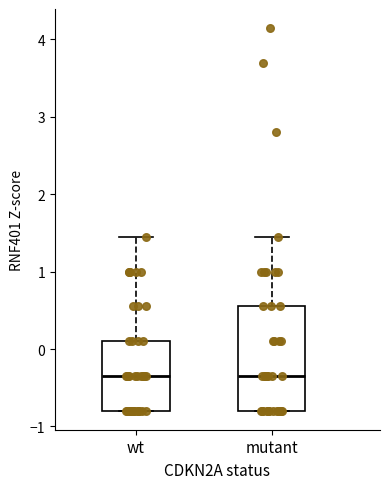

Reading left to right, transcribe this box plot: for each box, give where its median line is, the range the box spans, and where its two whiskers end, as read against the y-axis. The values are not printed on the chart, so give them approximately, as read against the axis.

wt: median -0.3, box -0.8 to 0.1, whiskers -0.8 to 1.5
mutant: median -0.3, box -0.8 to 0.6, whiskers -0.8 to 1.5